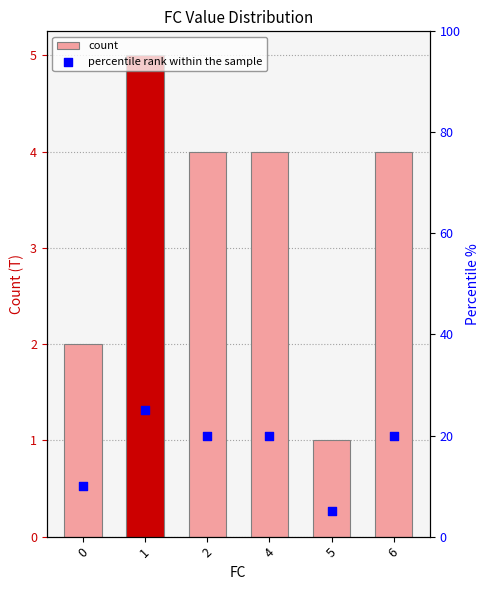

What are all the series names shown in the legend?

count, percentile rank within the sample